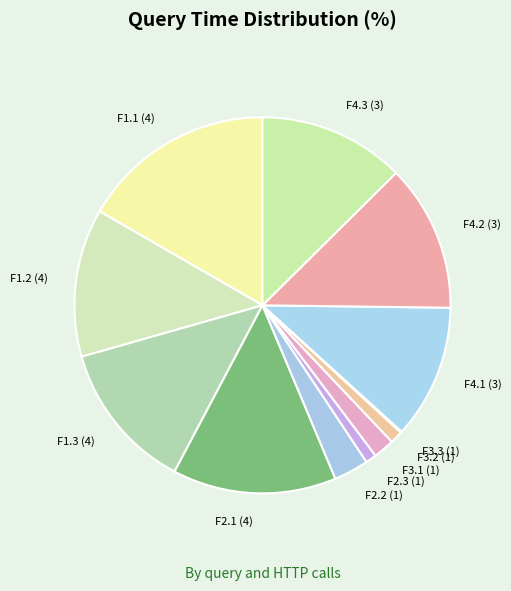

Which slice is the largest?

F1.1 (4)